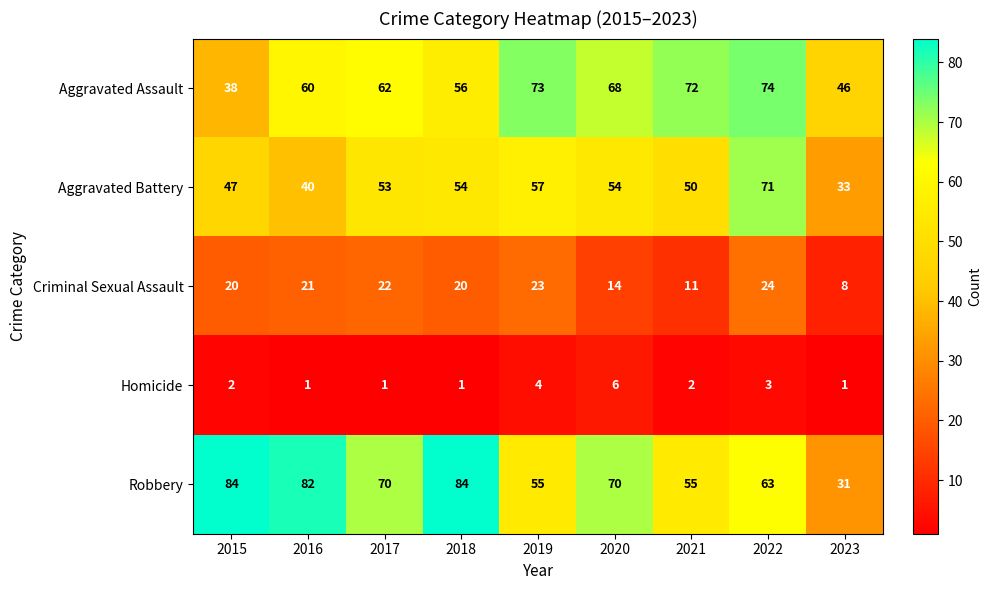

What is the sum of all Aggravated Assault values?

549